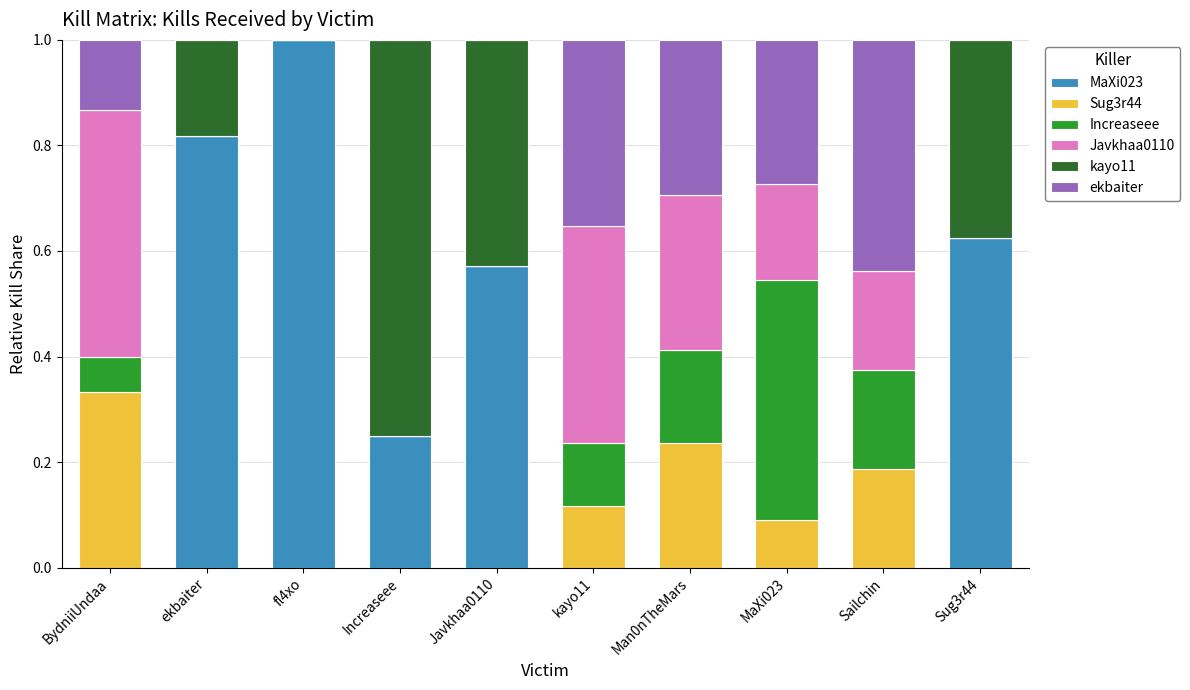

What is the total value across all series at Sailchin?

1.0